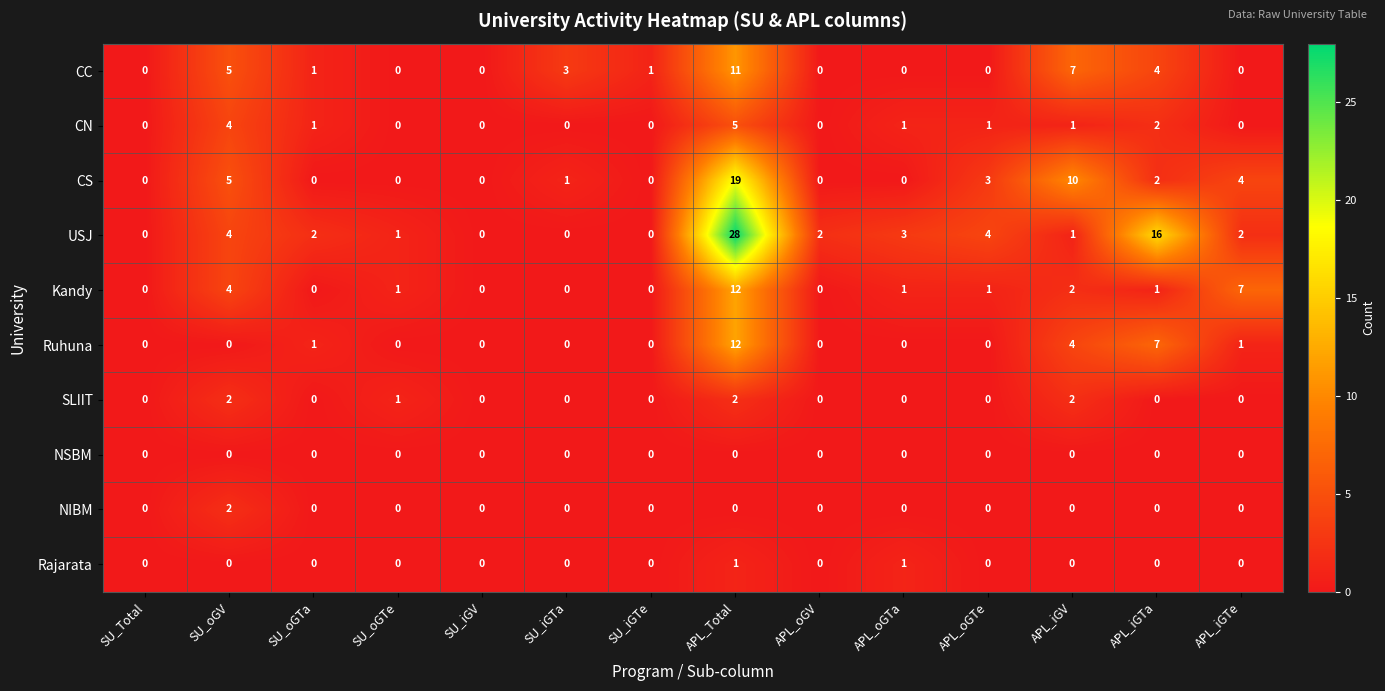

Which category has the highest value across all series?

APL_Total